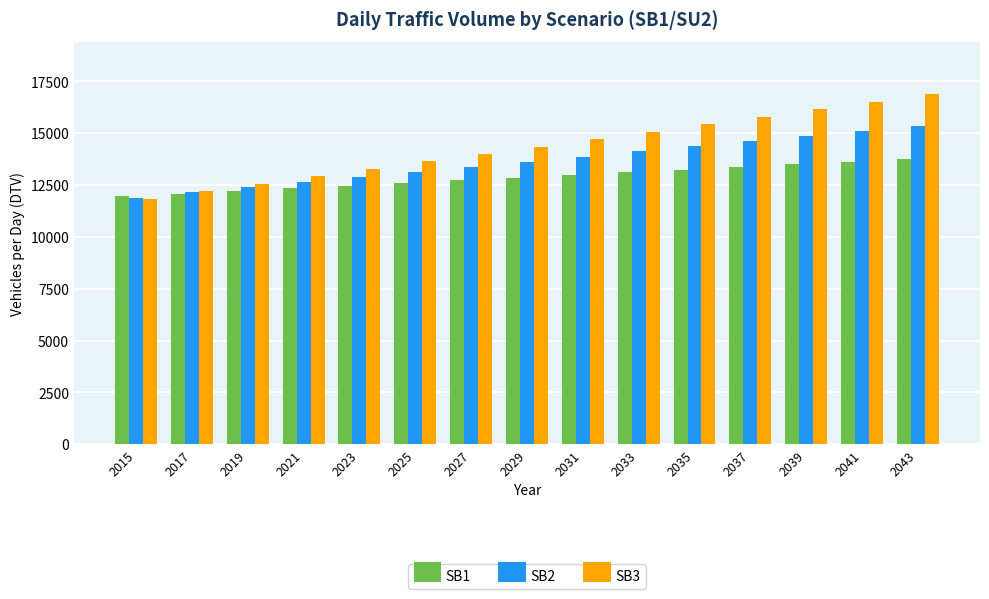

What is the total value across all series at 2035?

43048.3